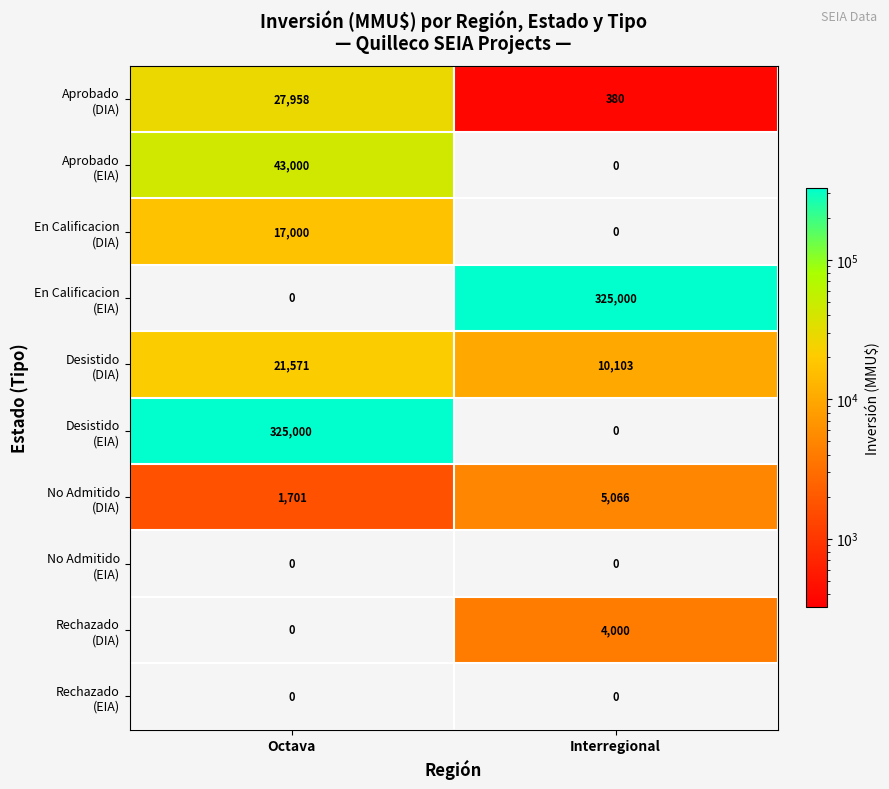

What is the spread (max minus min) of values at Octava?

325000